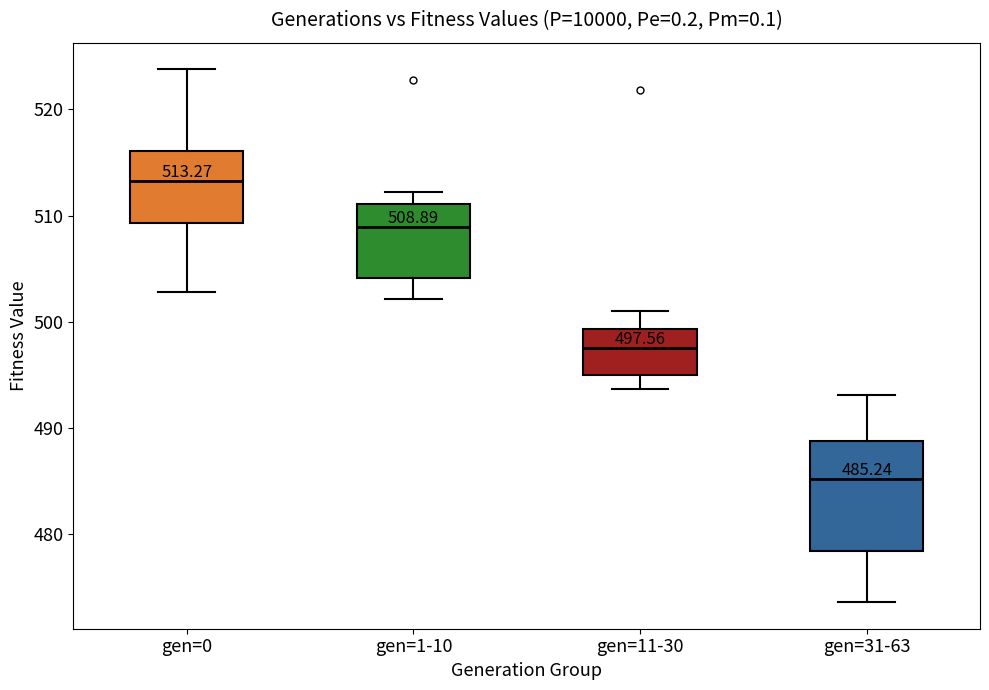

Which box's median line is the lowest?

gen=31-63